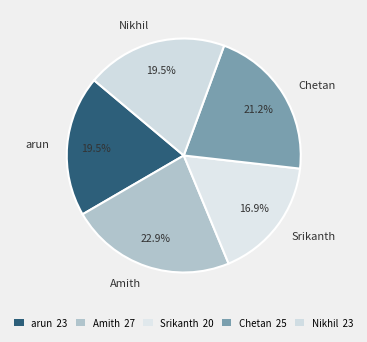

Is there any slice that represents more than half of the pie?

No